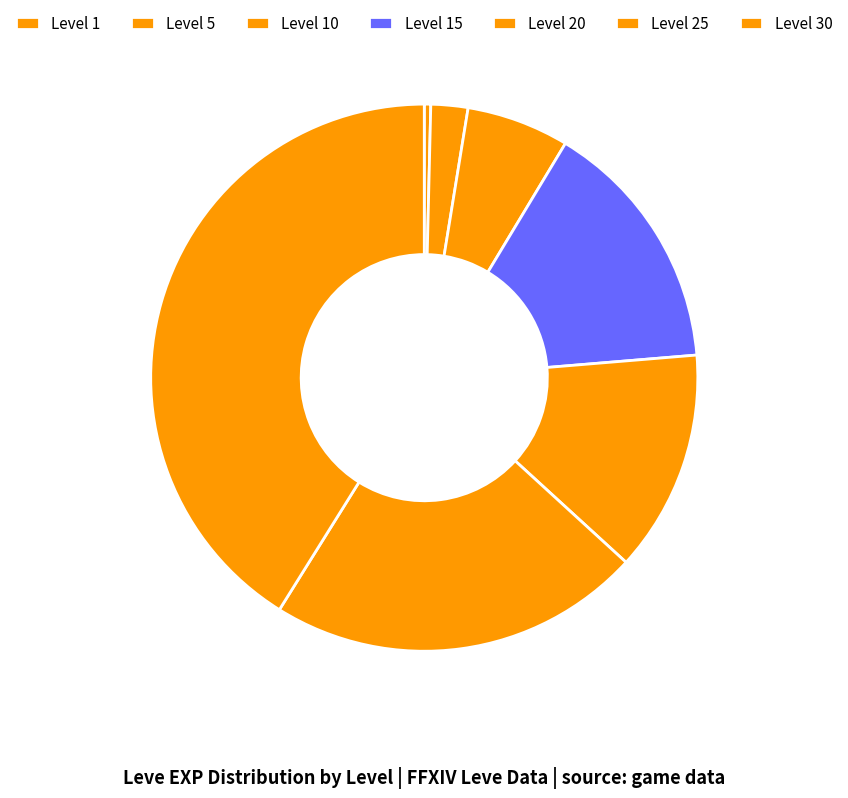

To the nearest percent, what is the average slice percentage?

14%